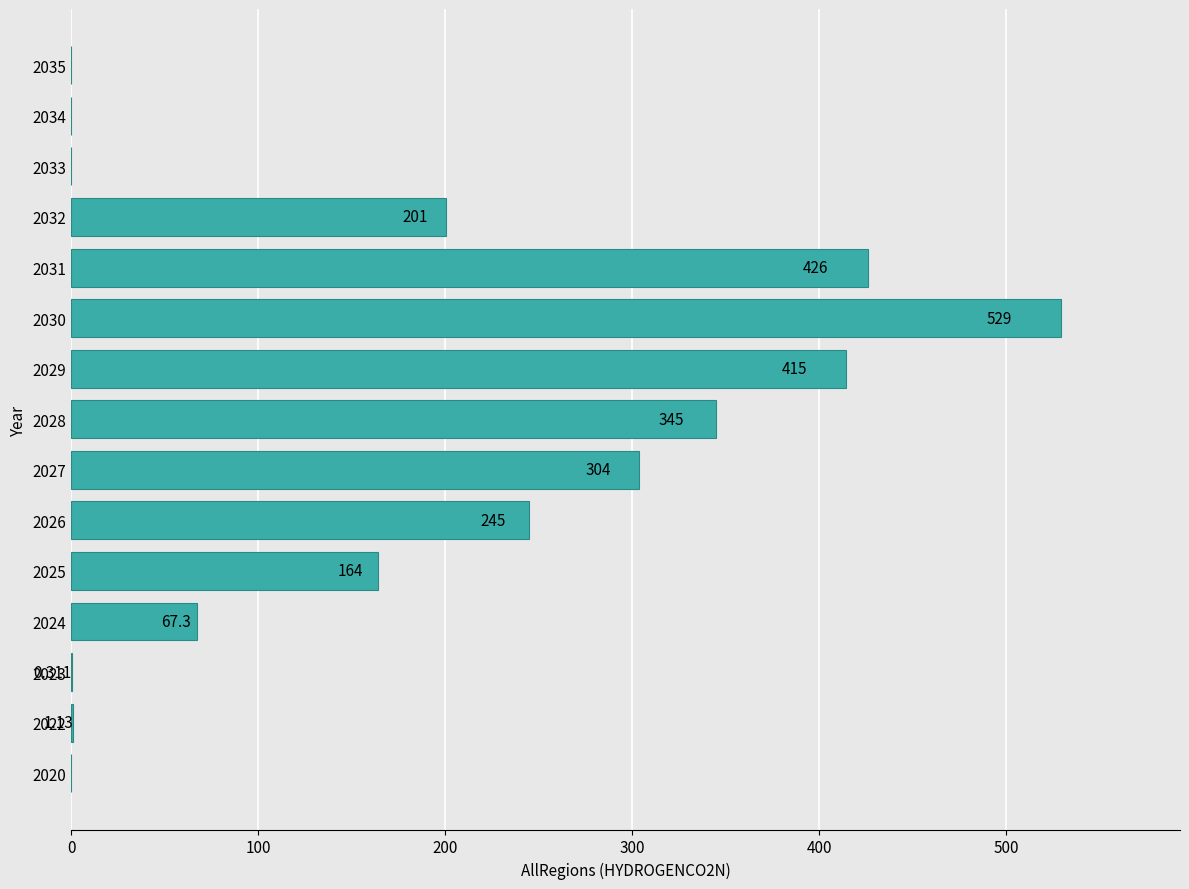

Count the number of categories in the chart.

15